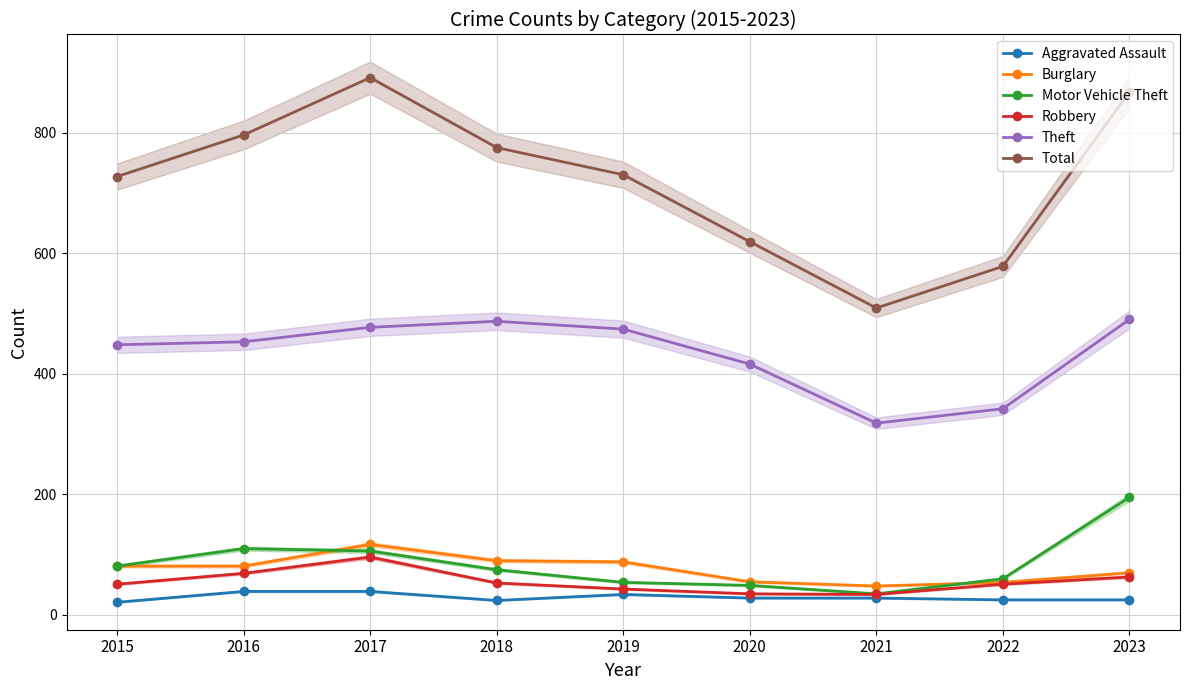

Reading left to right, transcribe all the data shown in this chart.

Aggravated Assault: 21	39	39	24	34	28	28	25	25
Burglary: 81	81	117	90	88	55	48	54	70
Motor Vehicle Theft: 81	110	106	75	54	49	35	60	195
Robbery: 51	69	96	53	43	35	34	51	63
Theft: 448	453	477	487	474	416	318	342	490
Total: 727	796	891	775	730	619	509	578	867